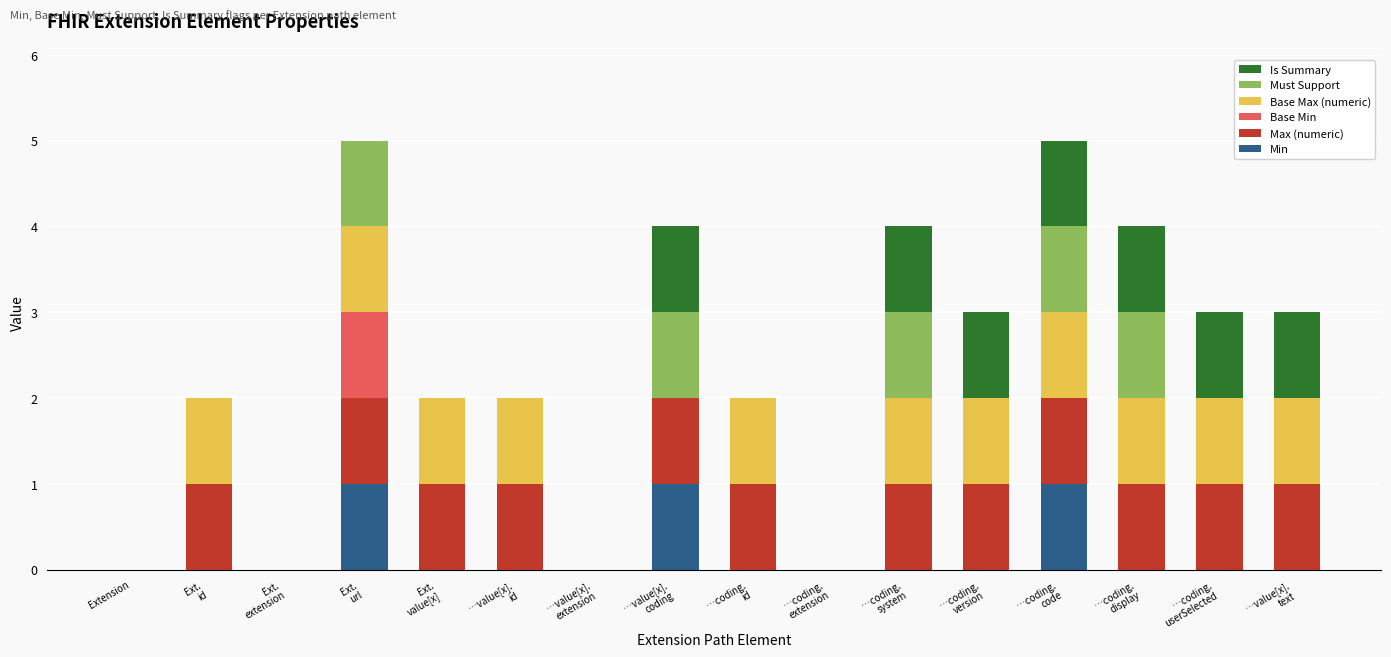

How many categories are shown in the chart?

16